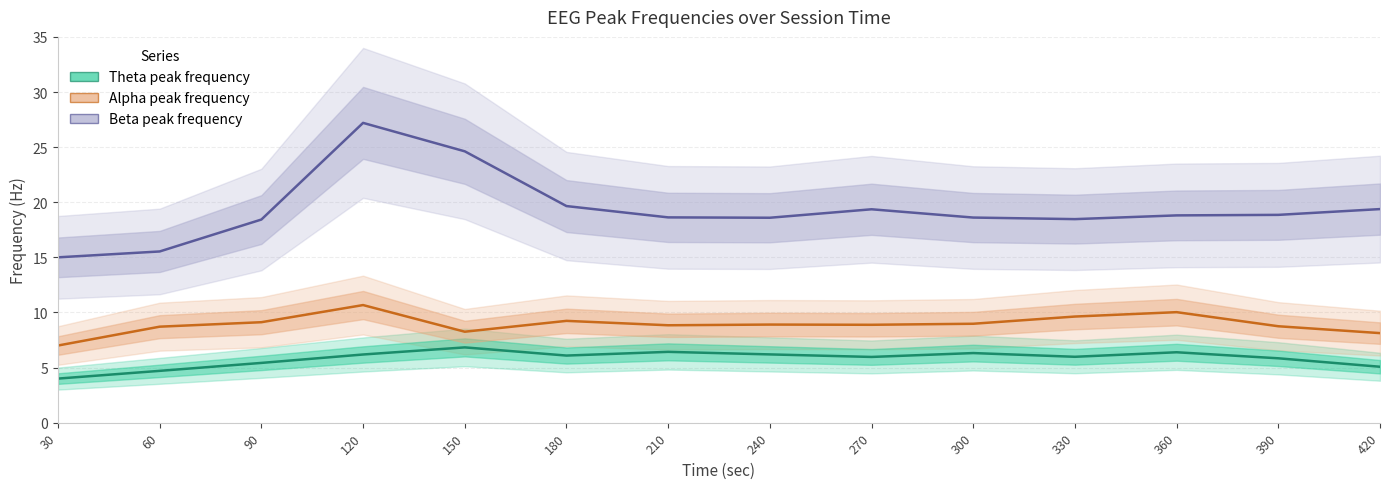

At how many categories does at least one series exceed 22?

2